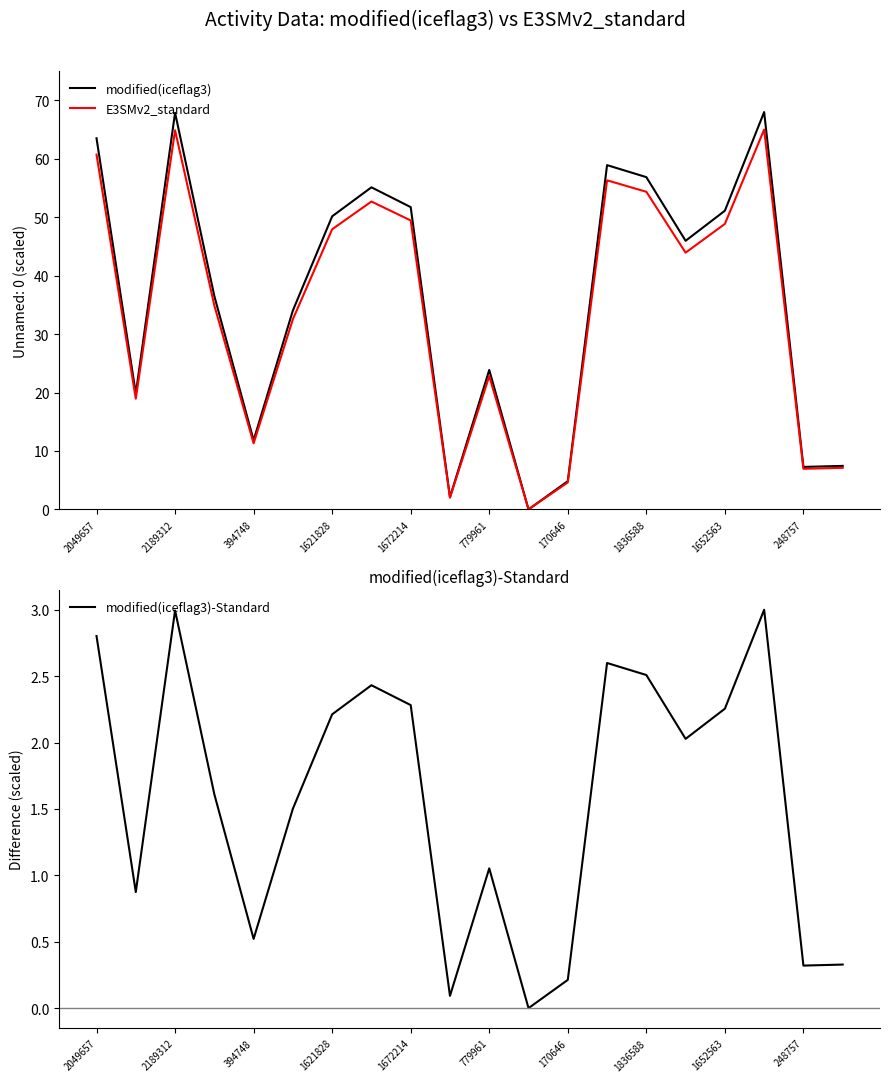

Reading left to right, transcribe all the data shown in this chart.

modified(iceflag3): 63.5	19.8	67.9	36.5	11.8	34.0	50.2	55.1	51.7	2.1	23.9	0.0	4.8	58.9	56.9	46.0	51.1	68.0	7.3	7.4
E3SMv2_standard: 60.7	18.9	64.9	34.9	11.3	32.5	47.9	52.7	49.4	2.0	22.8	0.0	4.6	56.3	54.4	43.9	48.9	65.0	6.9	7.1
modified(iceflag3)-Standard: 2.8	0.9	3.0	1.6	0.5	1.5	2.2	2.4	2.3	0.1	1.1	0.0	0.2	2.6	2.5	2.0	2.3	3.0	0.3	0.3